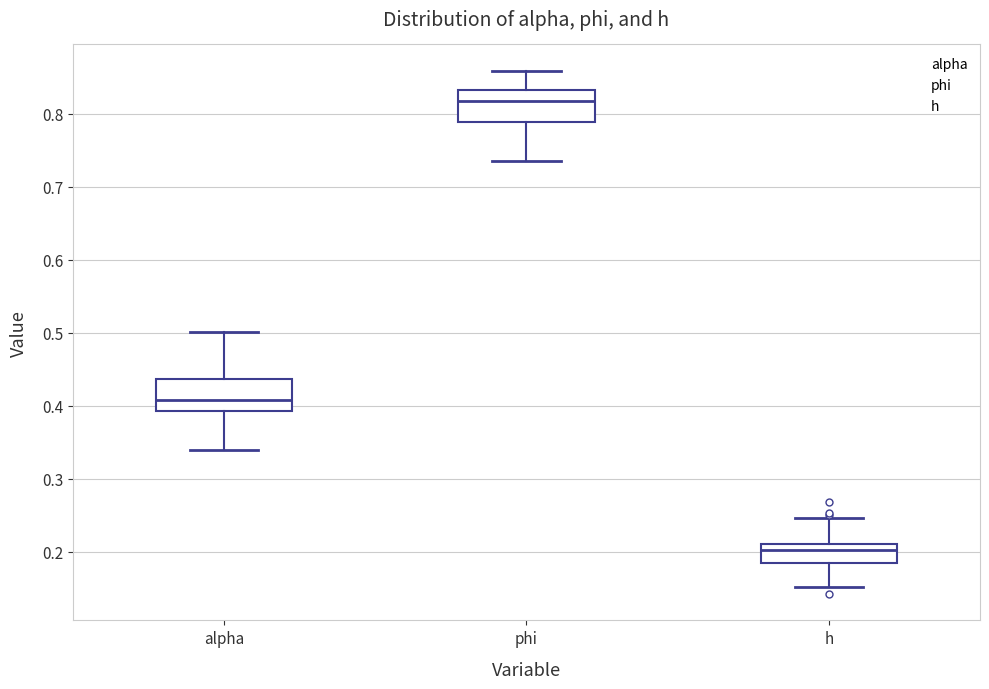

Where does the upper whisker of the box for phi end on the y-axis? The values are not printed on the chart, so give them approximately, as read against the axis.

0.86